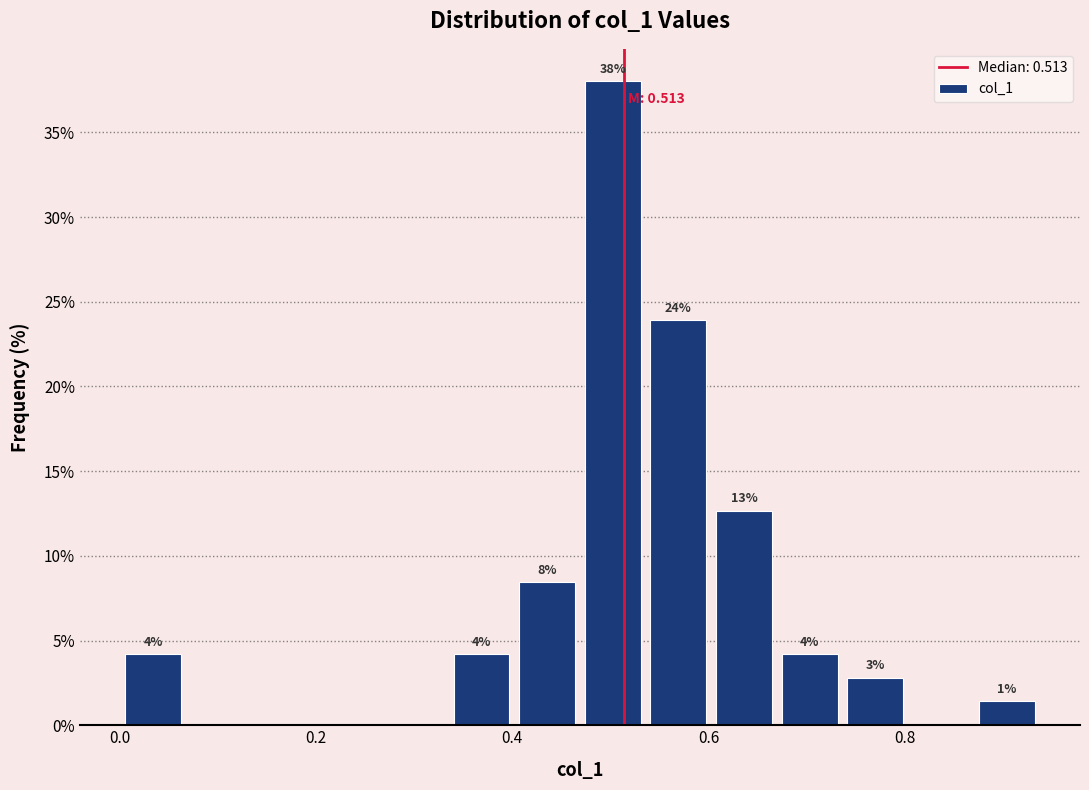

Around what value on the x-axis is the tallest bar? Give the approximate position of its centre, as read against the axis.

0.50